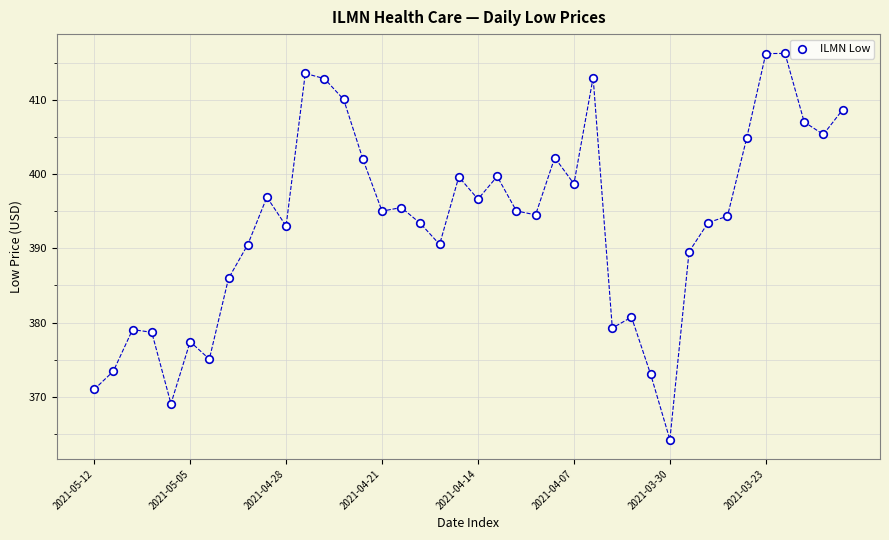

What is the range of Y values (max minus min)?

52.0